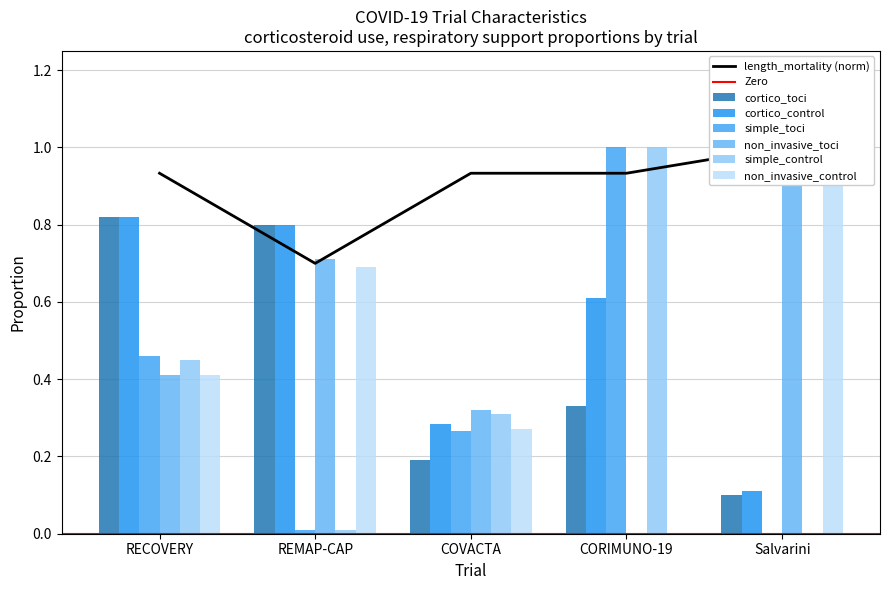

List the labels in order of cortico_toci value, smallest first.

Salvarini, COVACTA, CORIMUNO-19, REMAP-CAP, RECOVERY